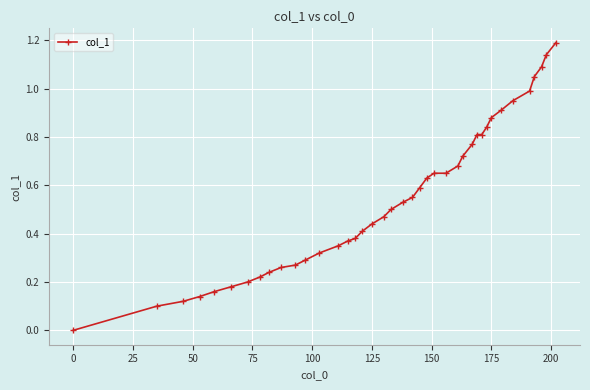

What is the maximum value shown in the chart?

1.2